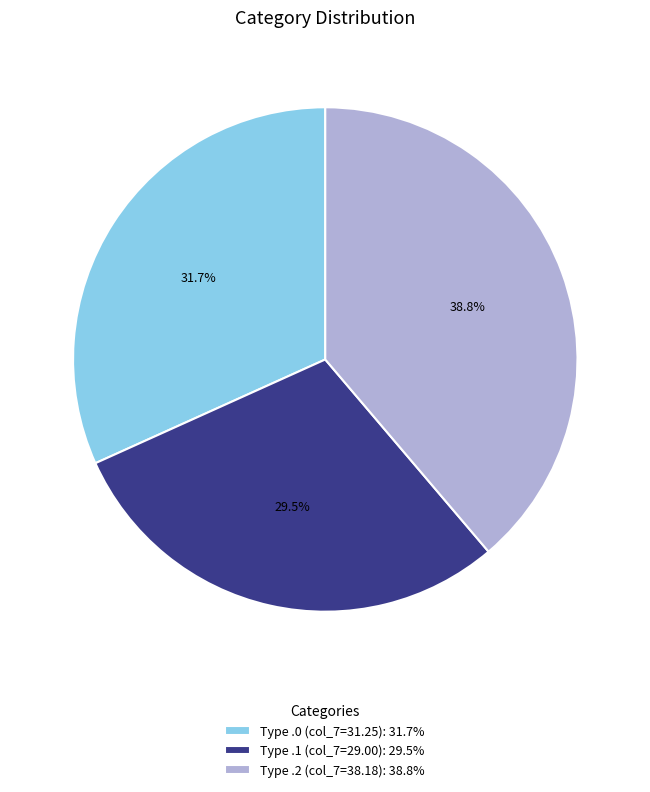

What percentage do Type .1 (col_7=29.00): 29.5% and Type .0 (col_7=31.25): 31.7% together represent?

61.2%